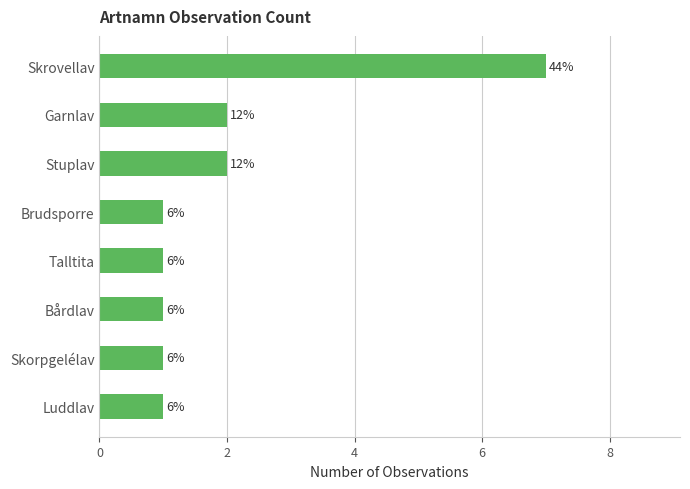

Are the bars horizontal?

Yes